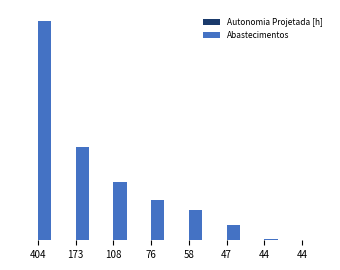

What is the average value of the Autonomia Projetada [h] series?

0.7